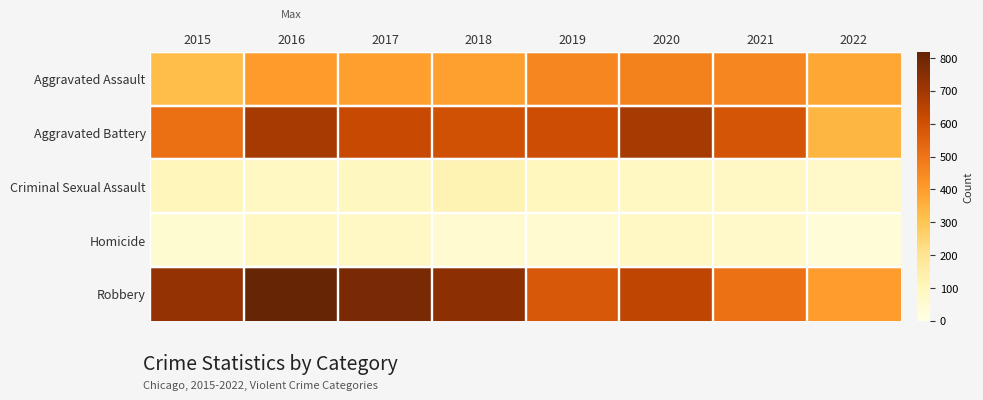

Rank the series by their maximum value, from lowest to highest.

Homicide, Criminal Sexual Assault, Aggravated Assault, Aggravated Battery, Robbery